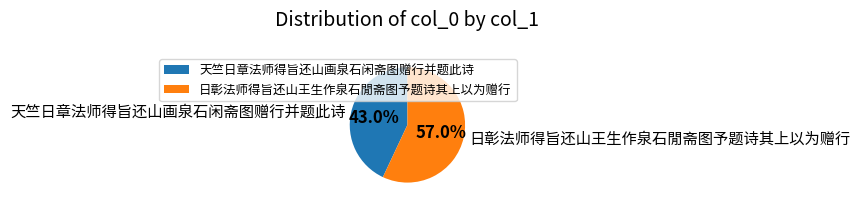

How many segments does this pie chart have?

2